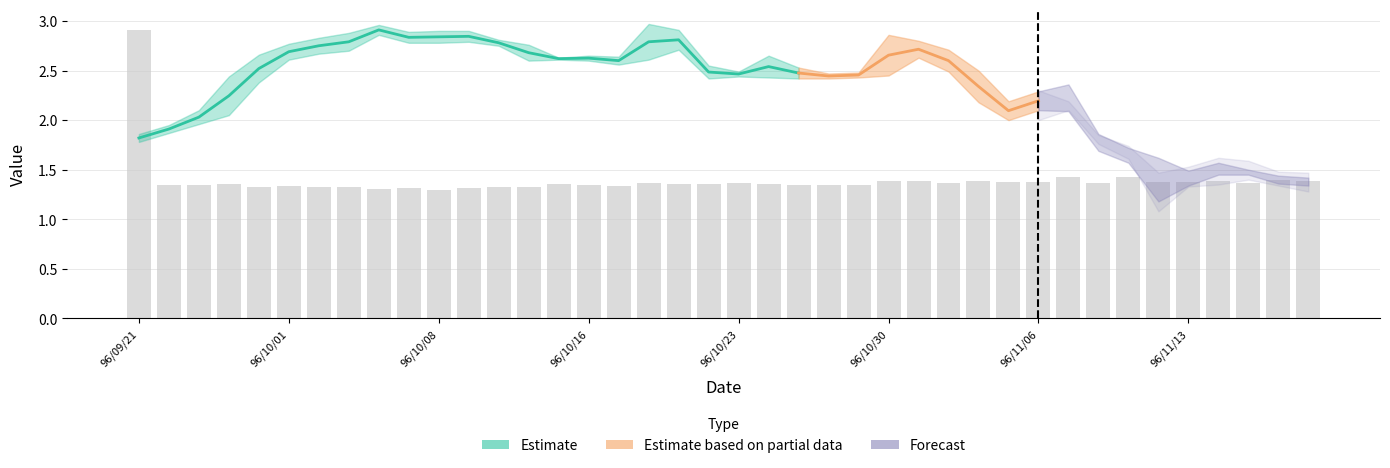

What is the label of the 28th bar from the right?

12